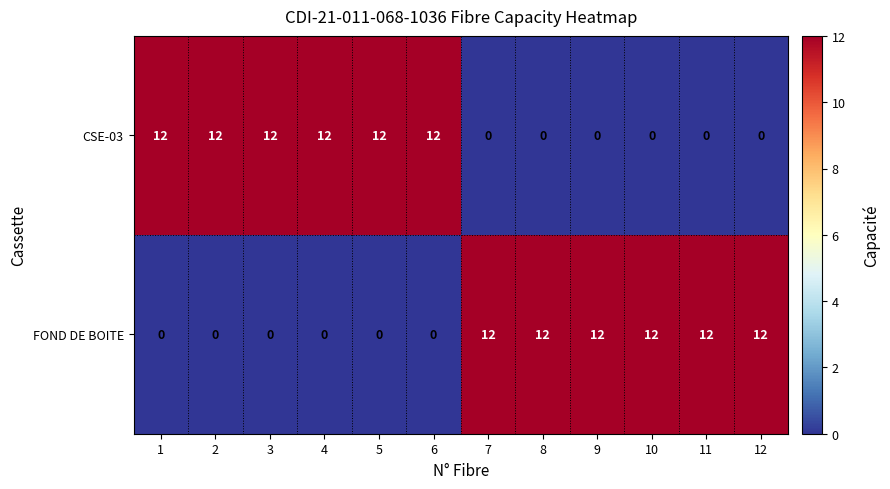

At how many categories does at least one series exceed 4?

12